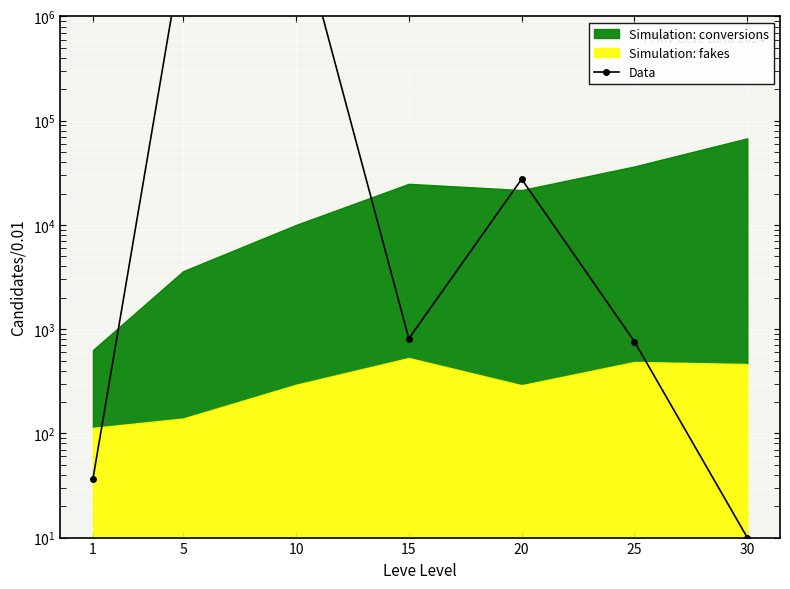

Rank the categories by value from highest to lowest.

10, 5, 20, 15, 25, 1, 30